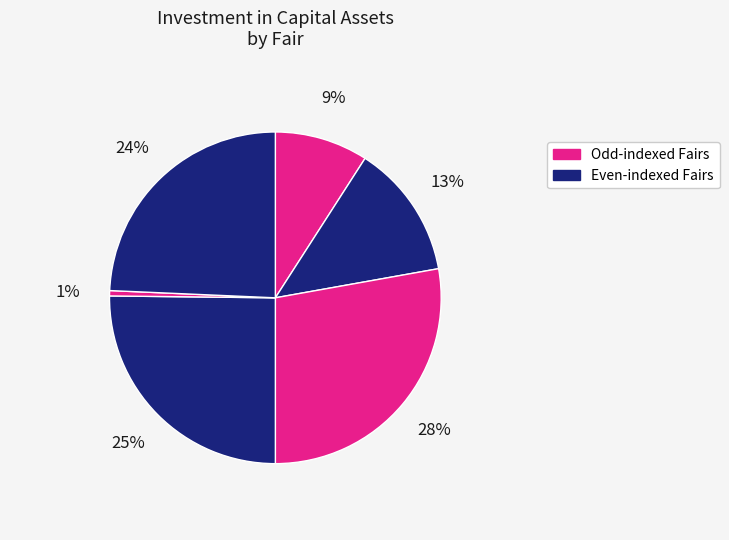

Count the number of slices in the pie.

6